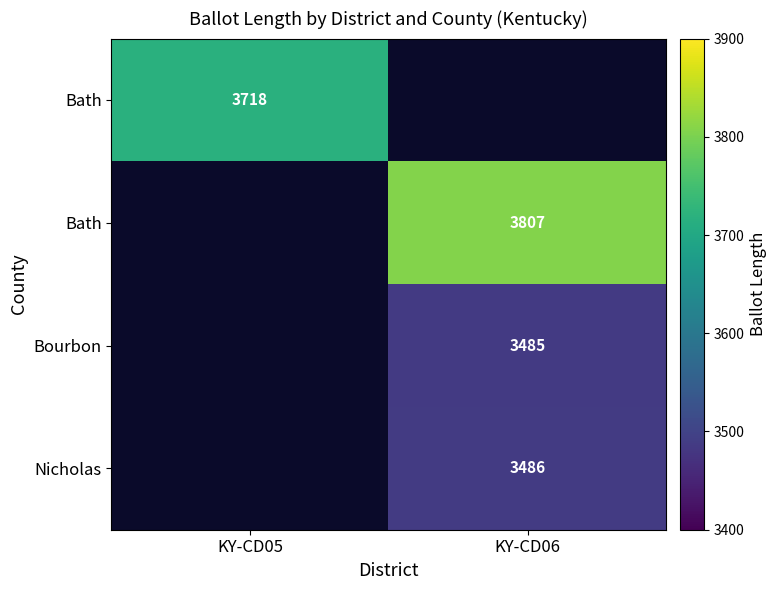

What is the greatest value displayed?

3807.0